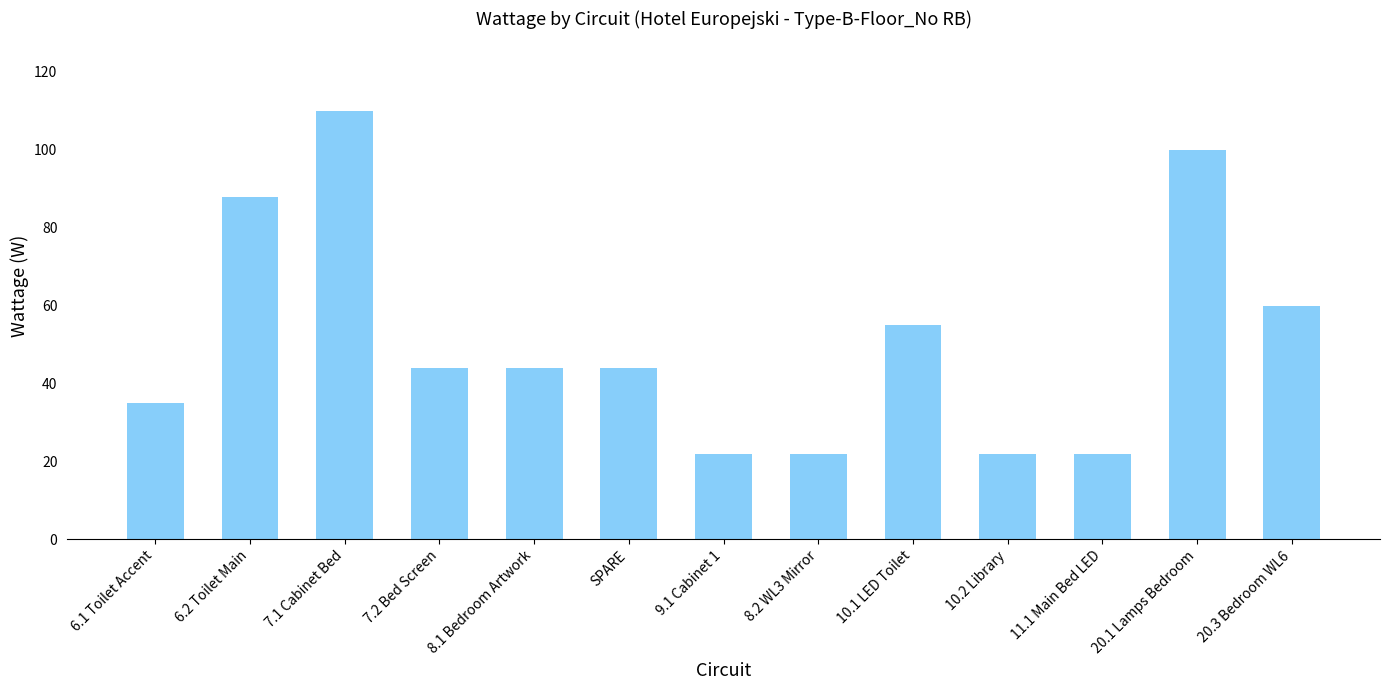

What is the sum of all values?

668